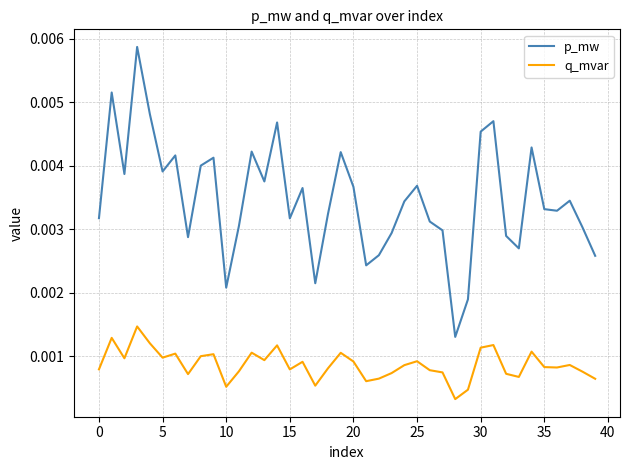

Count the q_mvar values in the range 0 to 1.

40